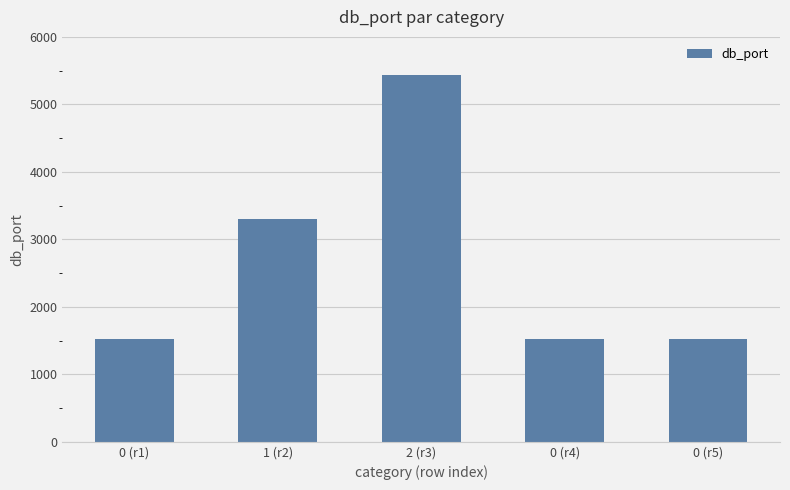

What is the minimum value shown in the chart?

1521